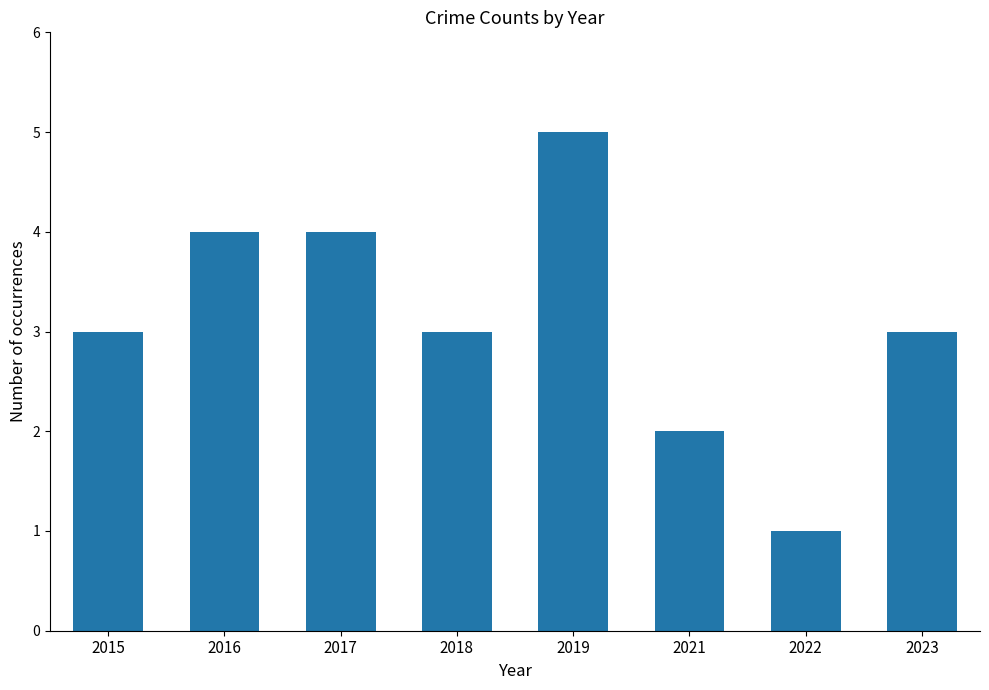

The value at 2015 is 3. True or false?

True